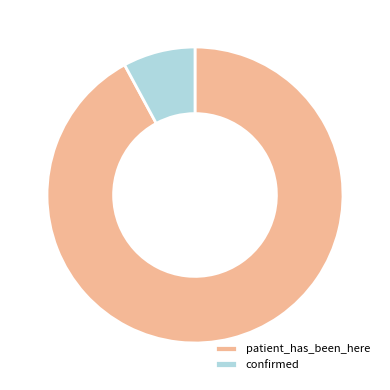

Rank the categories by value from highest to lowest.

patient_has_been_here, confirmed